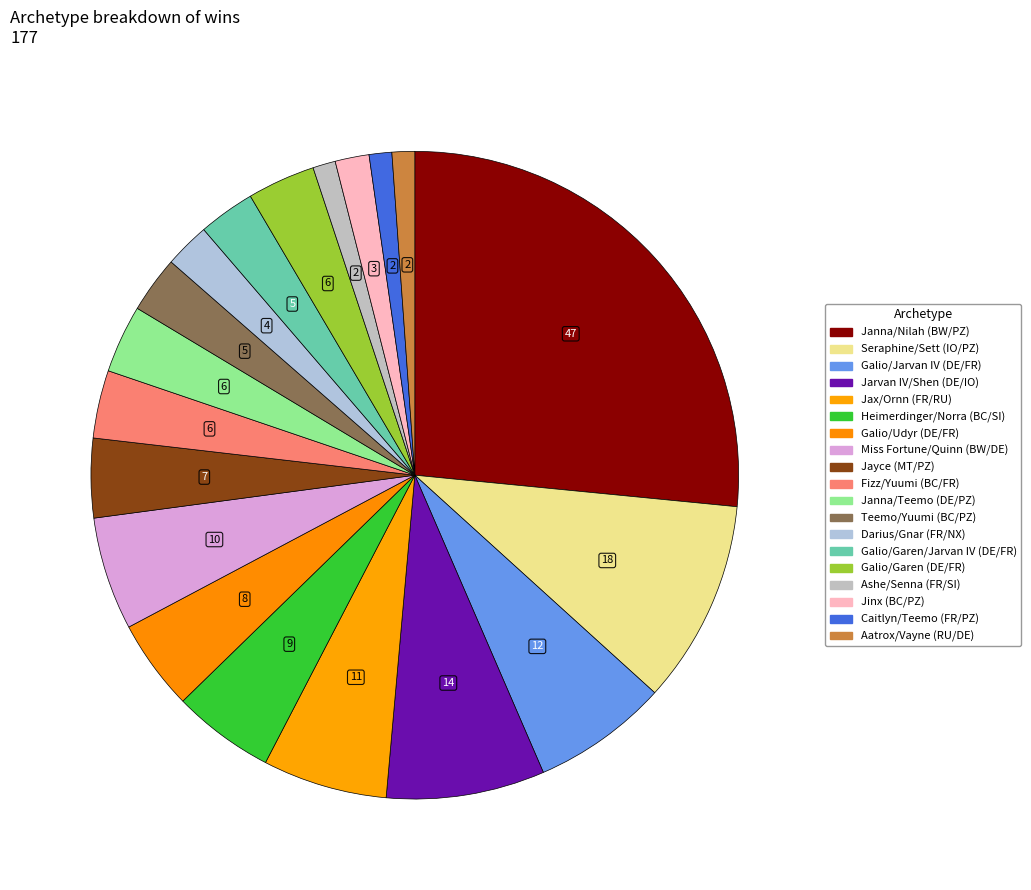

Does Miss Fortune/Quinn (BW/DE) represent more than half of the total?

No